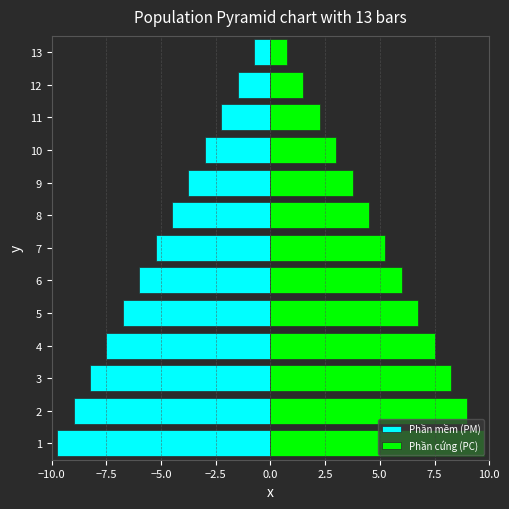

What are all the series names shown in the legend?

Phần mềm (PM), Phần cứng (PC)